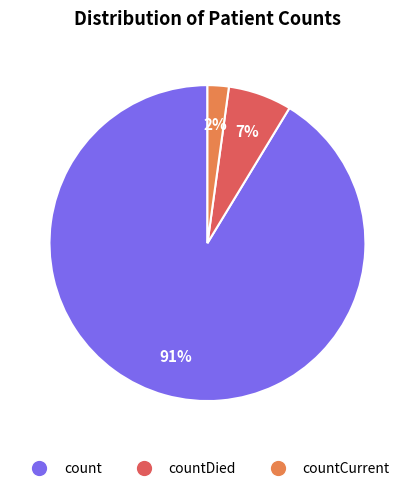

To the nearest percent, what is the average slice percentage?

33%